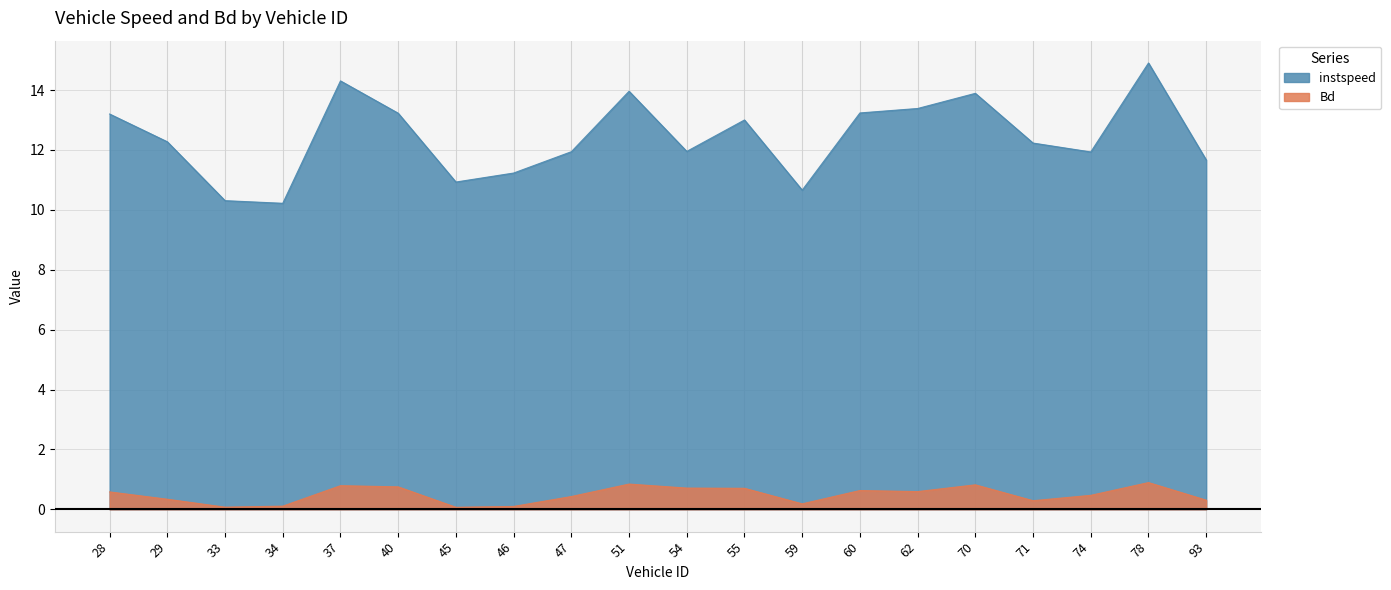

The value of instspeed at 28 is 3.8. True or false?

False